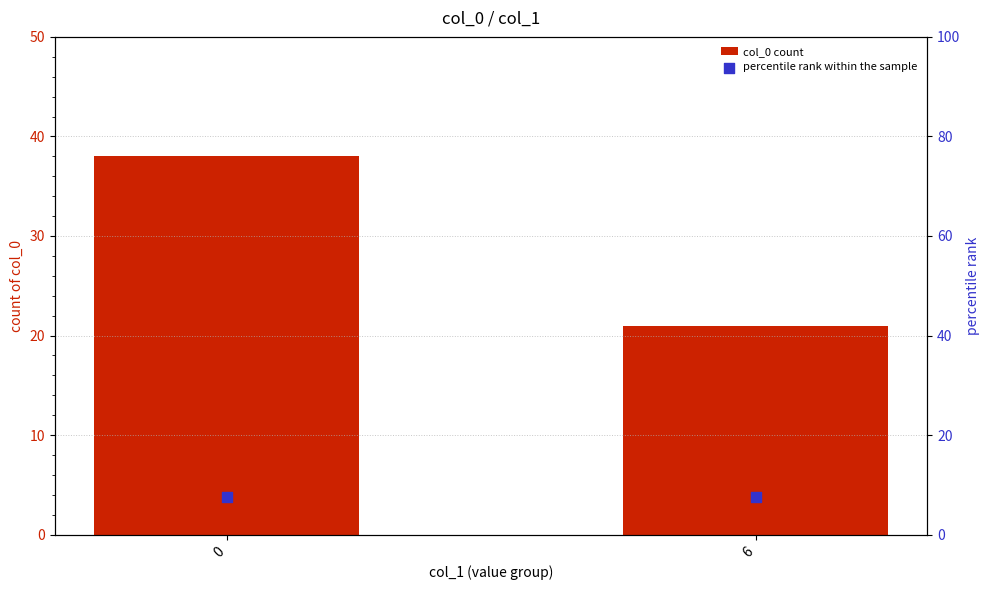

Is the value of percentile rank within the sample at 0 greater than the value of col_0 count at 6?

No